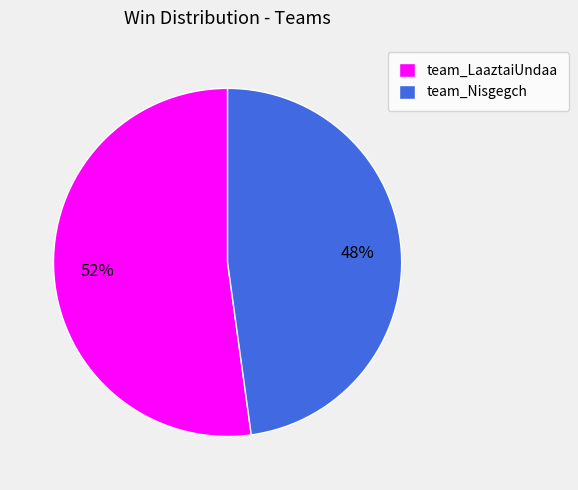

Do team_LaaztaiUndaa and team_Nisgegch together represent more than half of the pie?

Yes